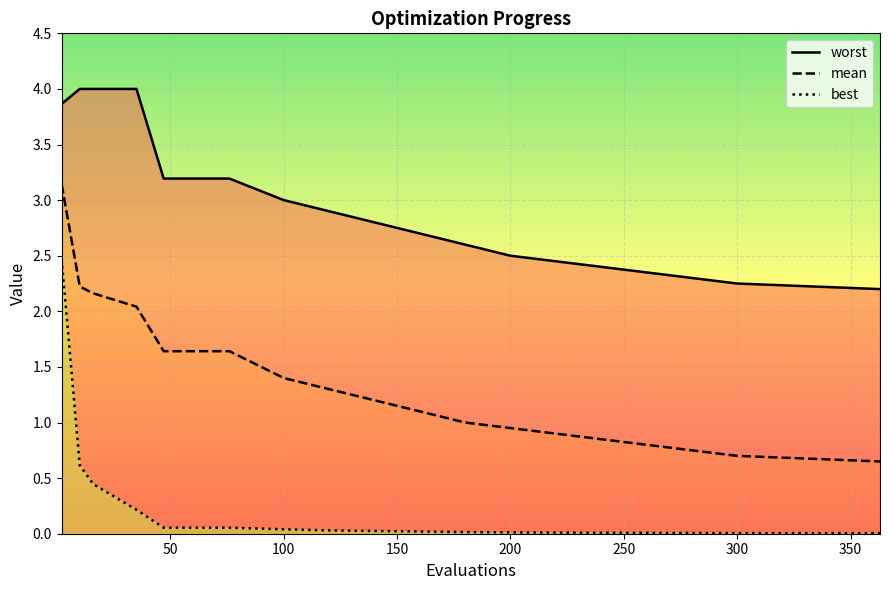

Reading right to left, list all the values displayed in this chart.

worst: 2.2	2.2	2.3	2.4	2.4	2.5	2.5	2.6	2.7	2.8	2.9	3.0	3.2	3.2	3.2	3.2	4.0	4.0	4.0	3.9
mean: 0.7	0.7	0.8	0.8	0.8	0.9	0.9	1.0	1.1	1.2	1.3	1.4	1.6	1.6	1.6	1.6	2.0	2.2	2.2	3.1
best: 0.0	0.0	0.0	0.0	0.0	0.0	0.0	0.0	0.0	0.0	0.0	0.0	0.1	0.1	0.1	0.1	0.2	0.4	0.6	2.5